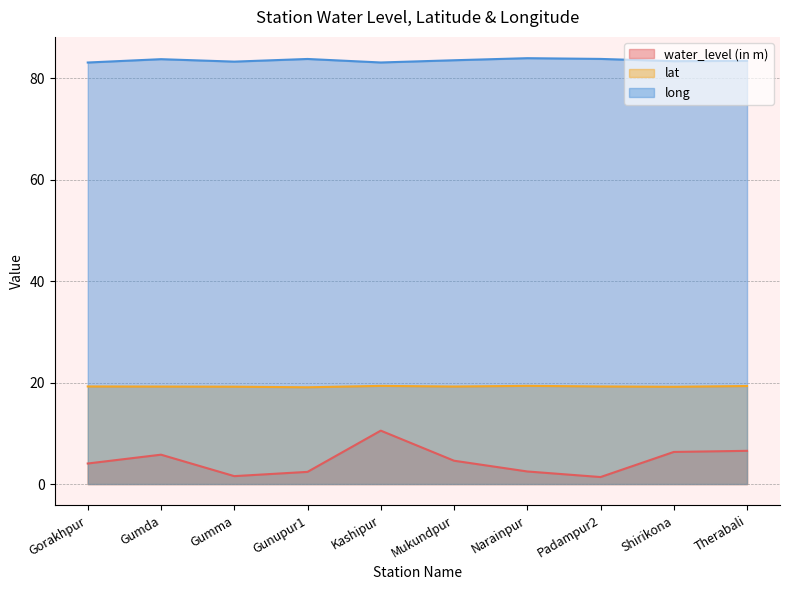

Reading left to right, what are all the values shown in this chart?

water_level (in m): Gorakhpur=4.0	Gumda=5.8	Gumma=1.6	Gunupur1=2.4	Kashipur=10.5	Mukundpur=4.6	Narainpur=2.5	Padampur2=1.4	Shirikona=6.3	Therabali=6.5
lat: Gorakhpur=19.2	Gumda=19.2	Gumma=19.2	Gunupur1=19.1	Kashipur=19.4	Mukundpur=19.2	Narainpur=19.4	Padampur2=19.2	Shirikona=19.2	Therabali=19.3
long: Gorakhpur=83.1	Gumda=83.8	Gumma=83.3	Gunupur1=83.8	Kashipur=83.1	Mukundpur=83.6	Narainpur=84.0	Padampur2=83.8	Shirikona=83.4	Therabali=83.4